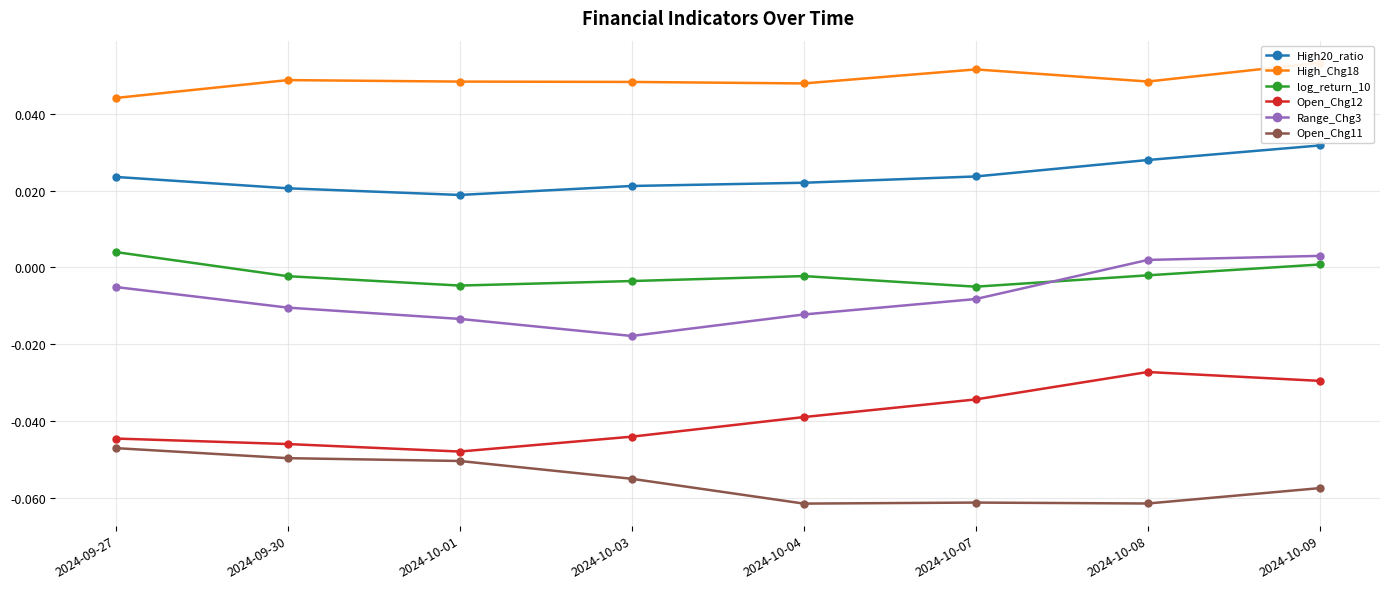

Which series changed the most between 2024-09-27 and 2024-10-07?

Open_Chg11